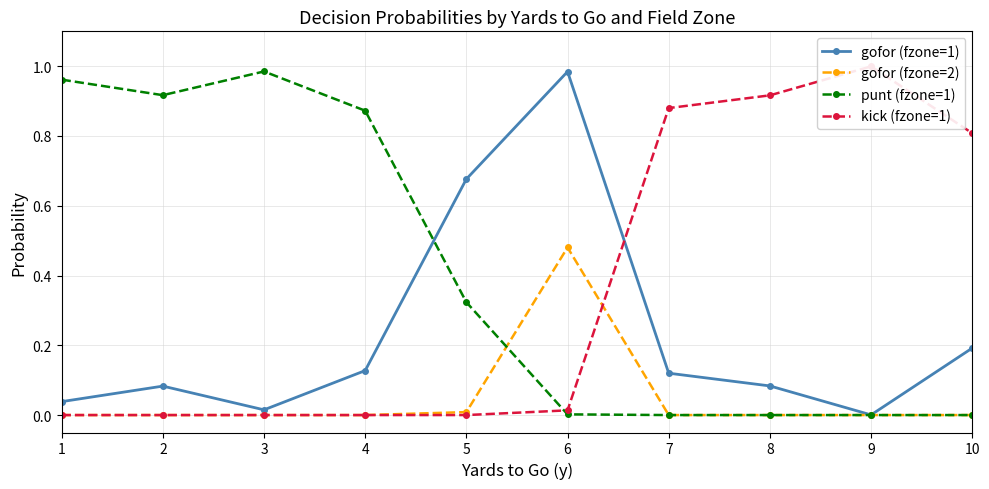

Between 6 and 8, which series saw the biggest shift?

kick (fzone=1)